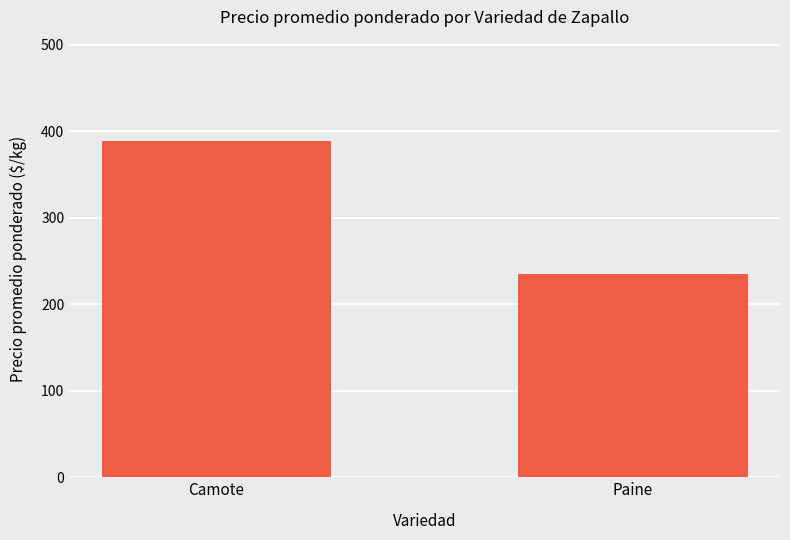

What is the label of the 2nd bar from the left?

Paine